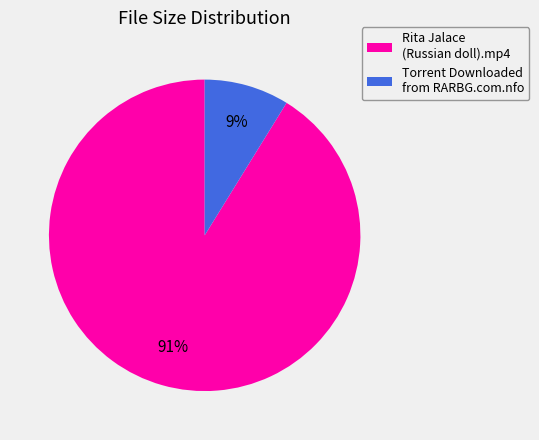

Is there any slice that represents more than half of the pie?

Yes